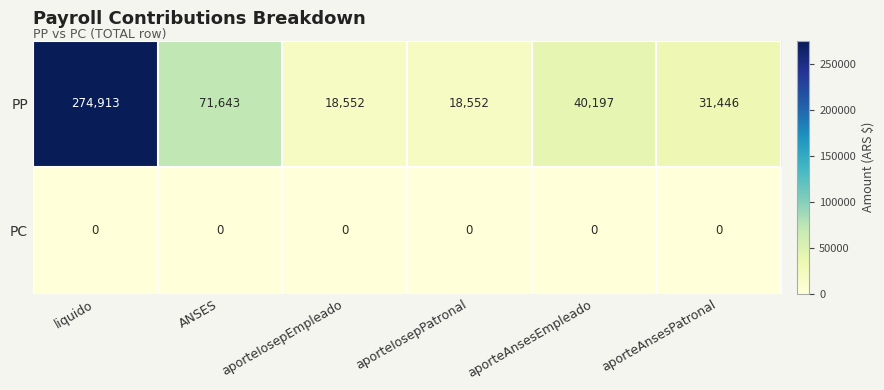

Which series has the widest spread of values?

PP